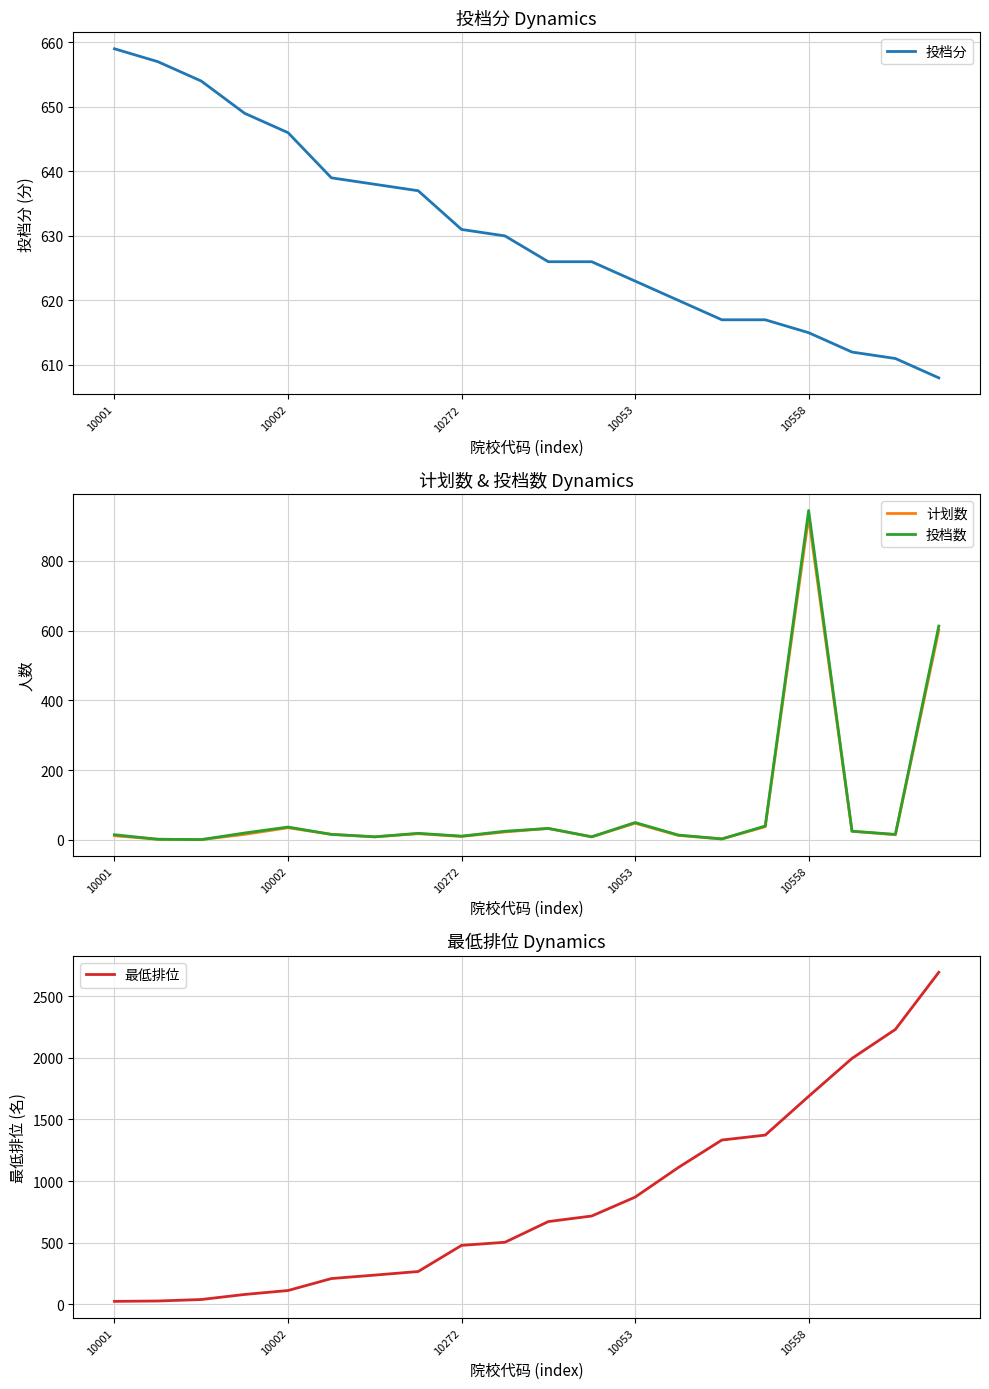

Which series has the largest total across all categories?

最低排位